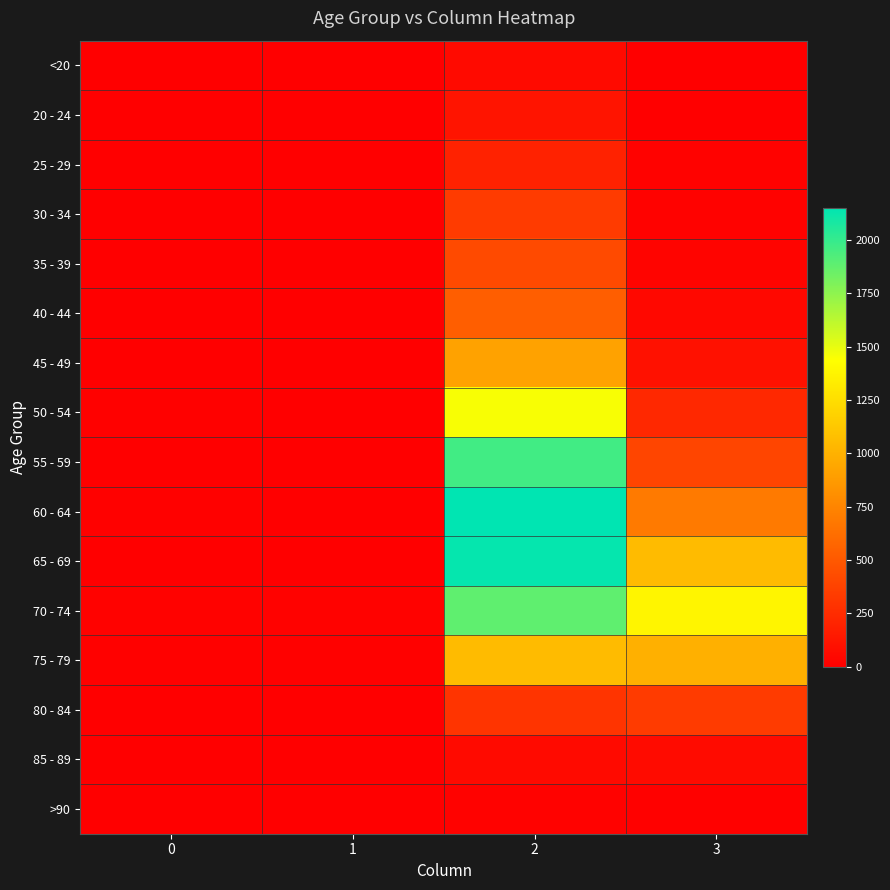

At which category is the sum across all series the highest?

2